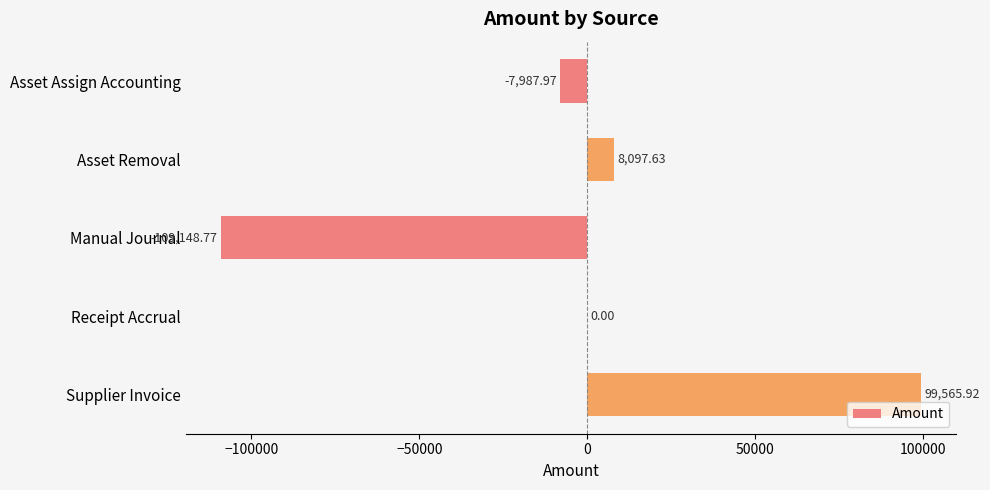

At which category does the chart reach its peak across all series?

Supplier Invoice